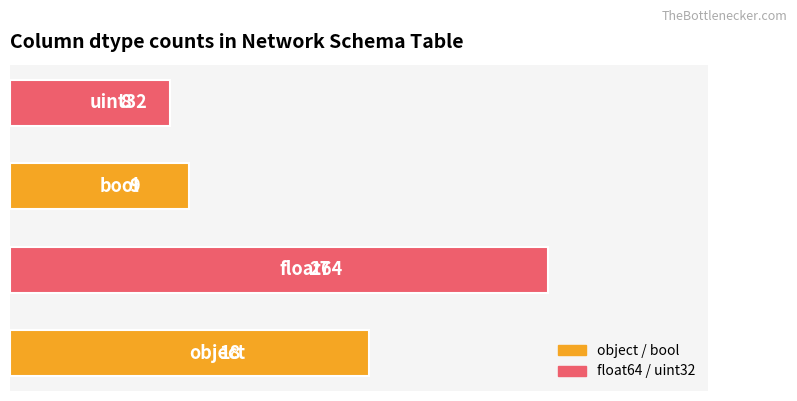

What is the sum of all values?

62